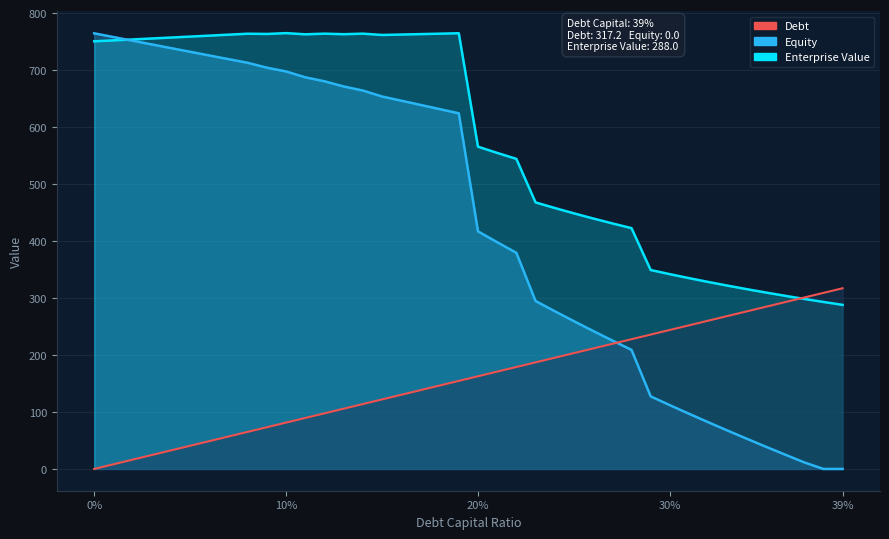

Between which two adjacent categories do Enterprise Value and Equity first intersect?

0.01 and 0.02